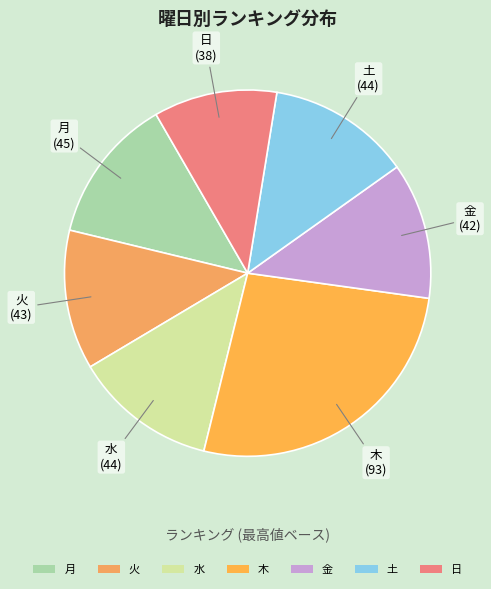

Does any single category account for the majority?

No